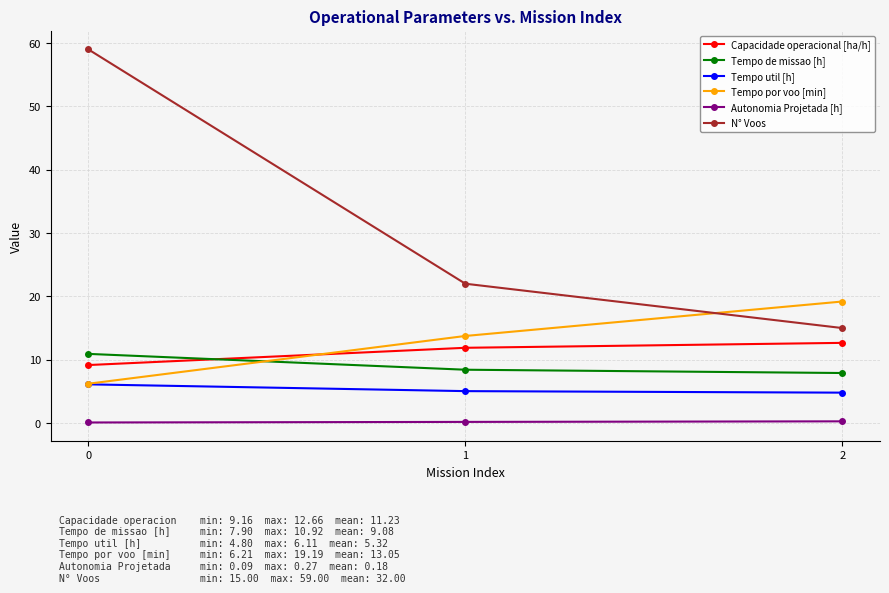

Rank the series by their maximum value, from lowest to highest.

Autonomia Projetada [h], Tempo util [h], Tempo de missao [h], Capacidade operacional [ha/h], Tempo por voo [min], N° Voos